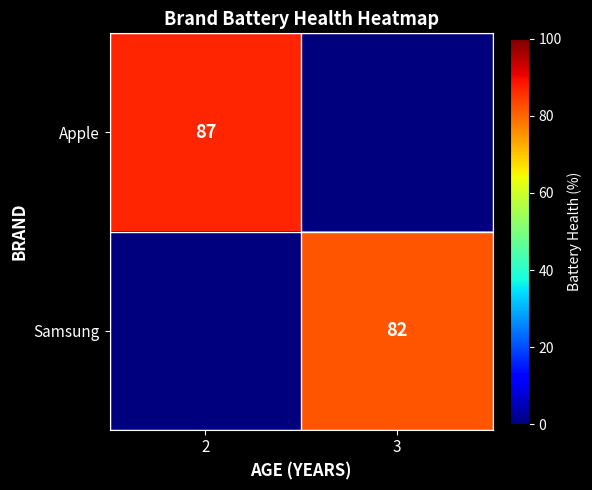

Is it true that Samsung equals 82 at 3?

True